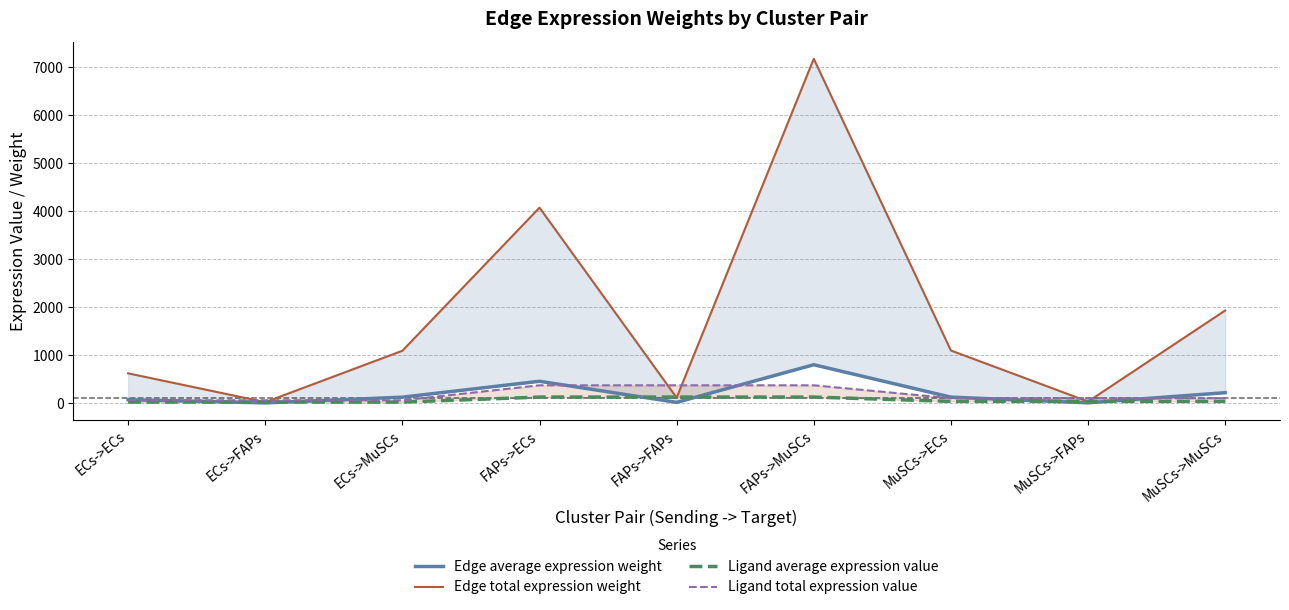

Does the chart display data point markers on the line(s)?

No